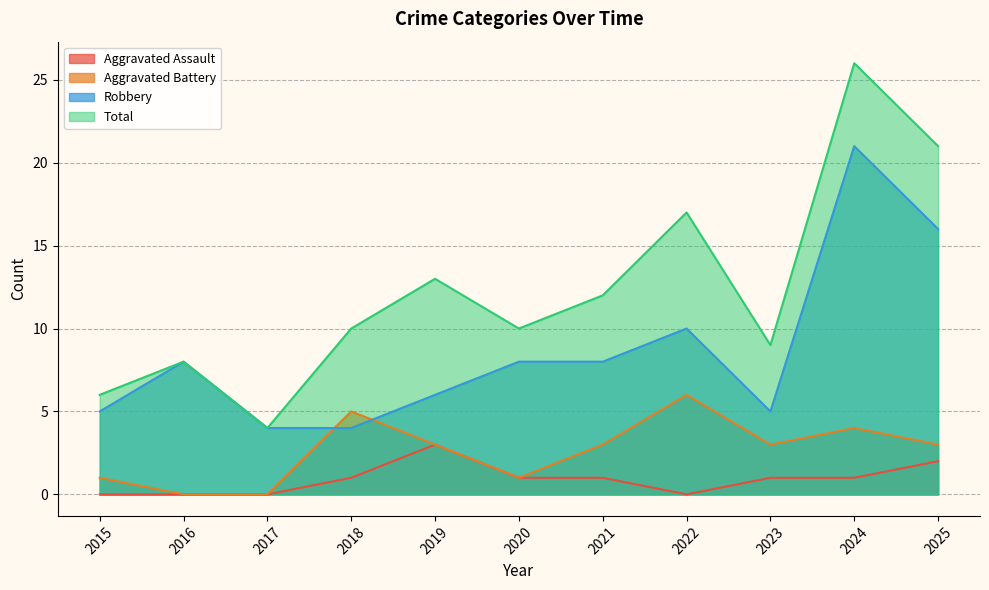

What is the sum of the Aggravated Assault values at 2016 and 2024?

1